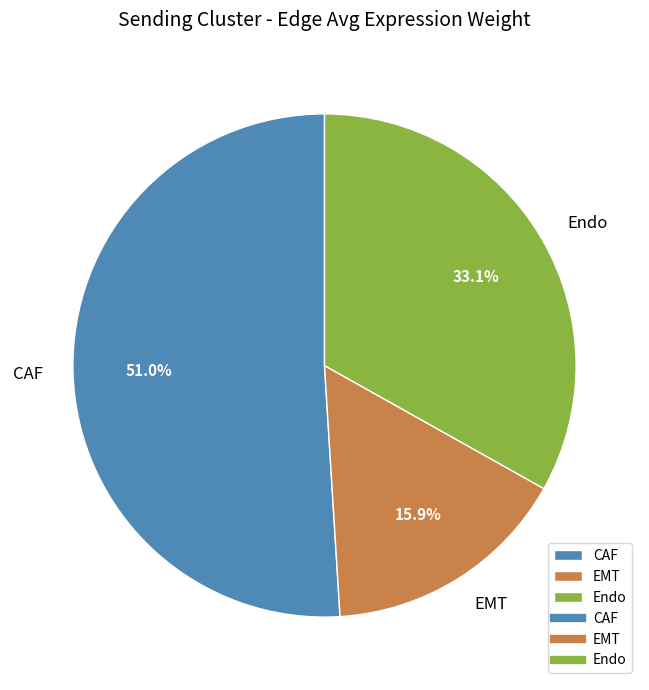

Rank the categories by value from lowest to highest.

EMT, Endo, CAF